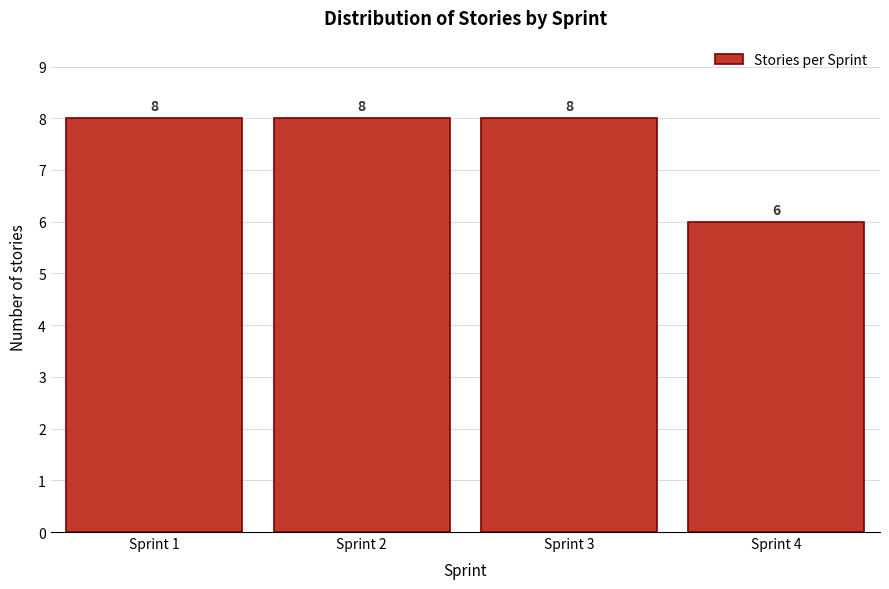

Reading left to right, list every bar in this chart as the range it spans on the x-axis followed by its height.

0.5 to 1.5: 8
1.5 to 2.5: 8
2.5 to 3.5: 8
3.5 to 4.5: 6